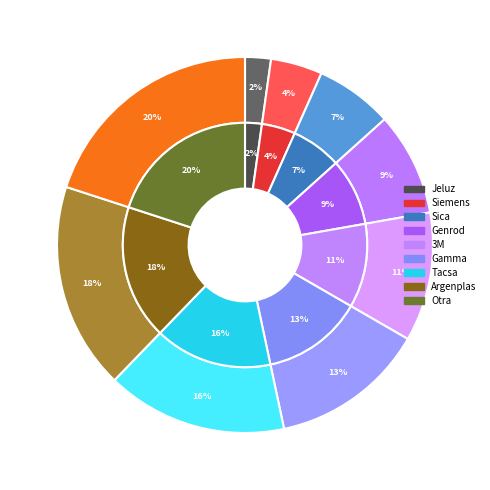

What portion of the pie excludes Gamma?

86.7%